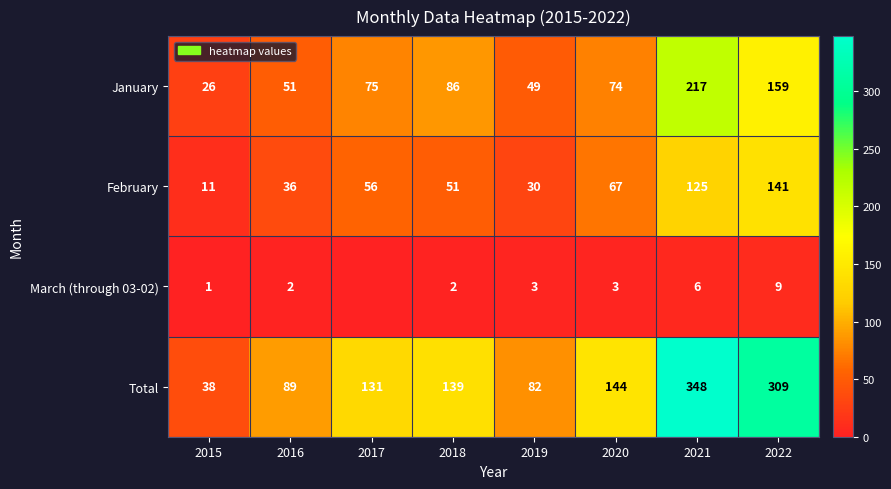

At which label is Total closest to 193?

2020